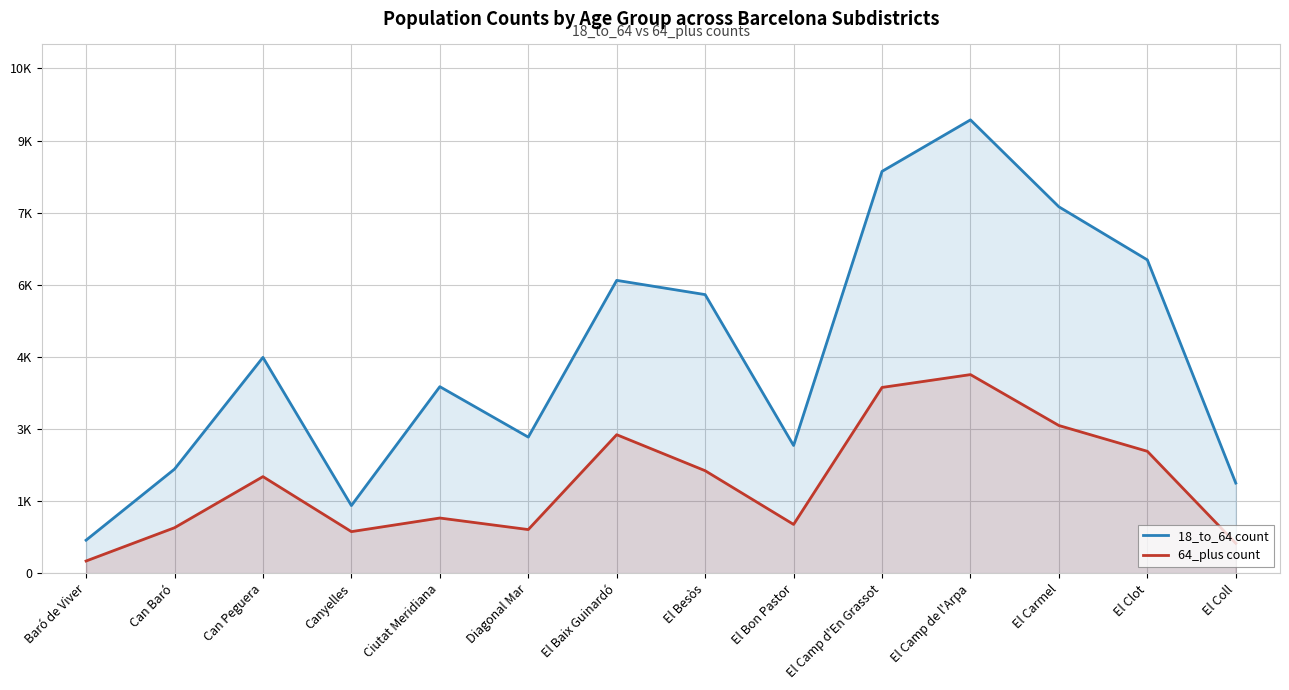

Reading left to right, extract all data points from this chart.

18_to_64 count: Baró de Viver=689	Can Baró=2167	Can Peguera=4491	Canyelles=1409	Ciutat Meridiana=3882	Diagonal Mar=2833	El Baix Guinardó=6093	El Besòs=5797	El Bon Pastor=2659	El Camp d'En Grassot=8360	El Camp de l'Arpa=9431	El Carmel=7623	El Clot=6519	El Coll=1877
64_plus count: Baró de Viver=256	Can Baró=948	Can Peguera=2011	Canyelles=867	Ciutat Meridiana=1150	Diagonal Mar=910	El Baix Guinardó=2883	El Besòs=2134	El Bon Pastor=1017	El Camp d'En Grassot=3866	El Camp de l'Arpa=4133	El Carmel=3074	El Clot=2538	El Coll=625